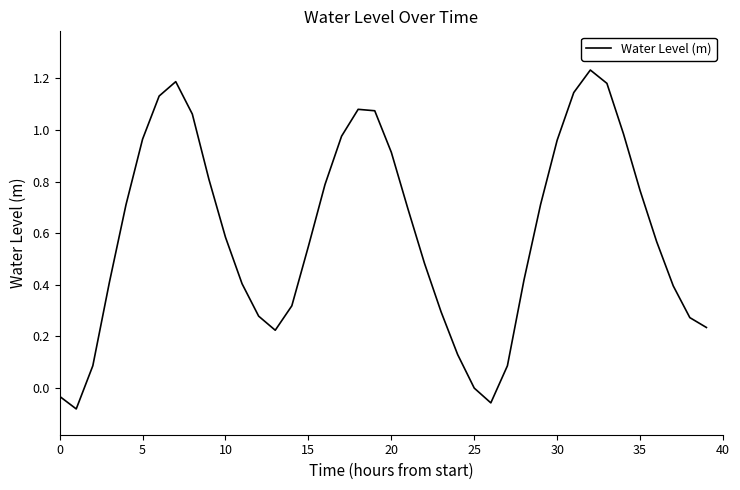

What is the smallest value displayed?

-0.1